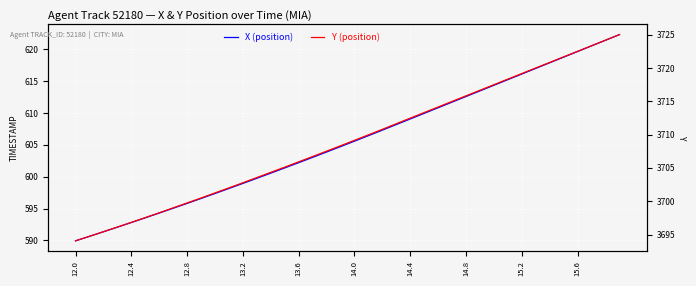

True or false: X (position) and Y (position) cross at least once.

False